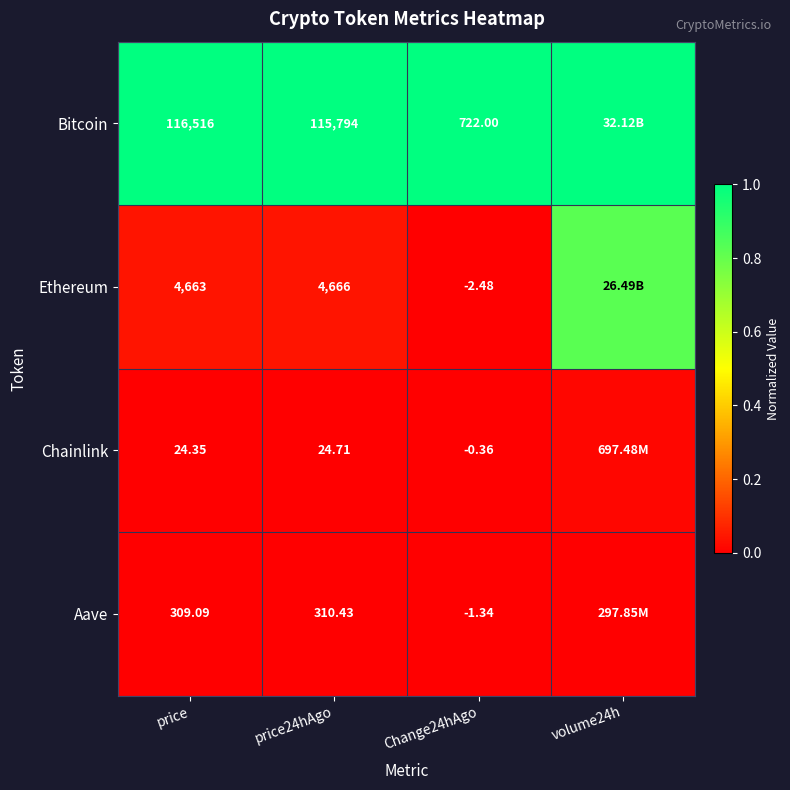

Rank the series at price from highest to lowest value.

Bitcoin, Ethereum, Aave, Chainlink